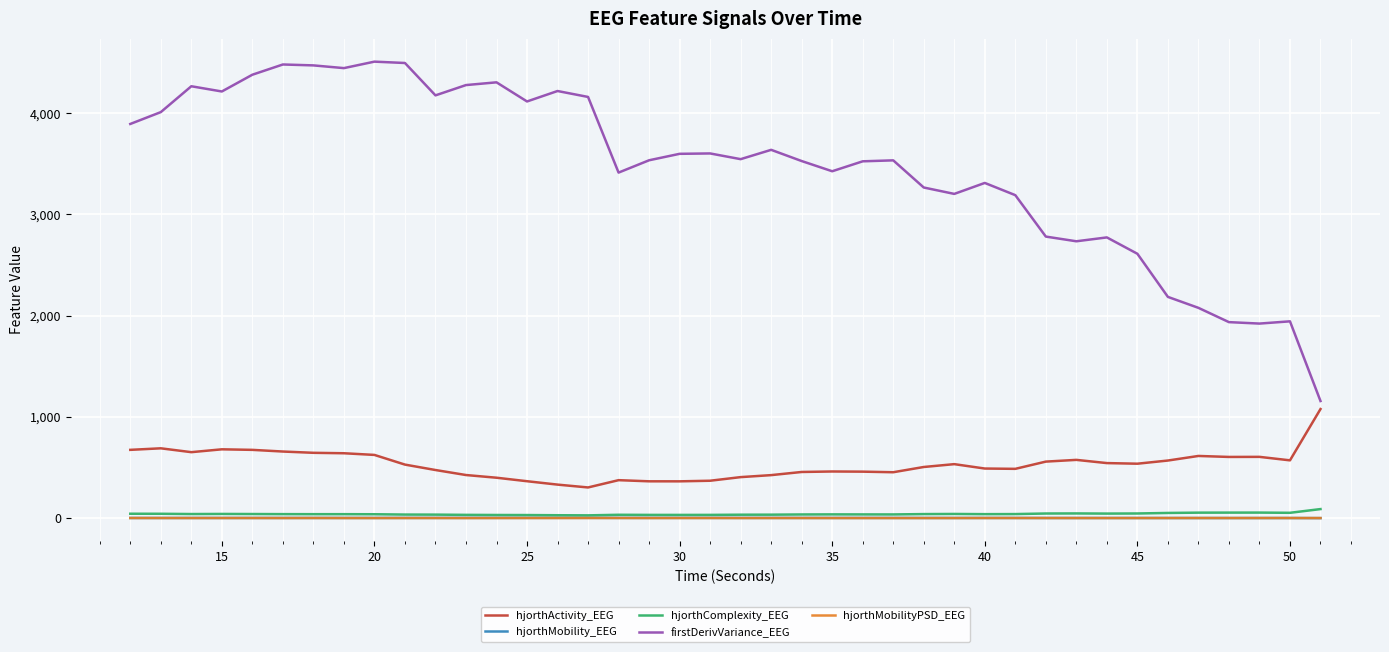

True or false: hjorthActivity_EEG and hjorthComplexity_EEG intersect in this chart.

False